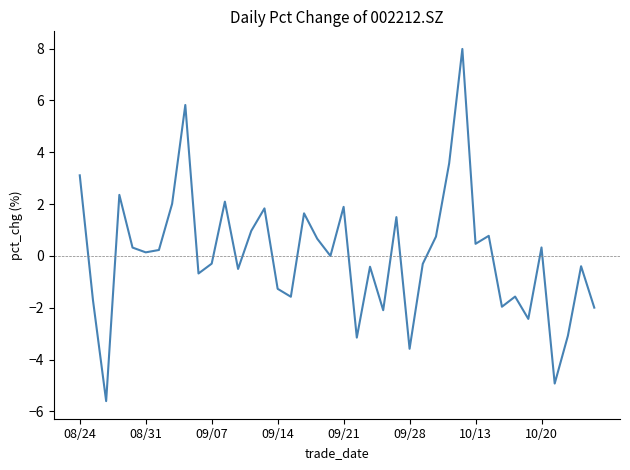

Count the number of data series in this chart.

1